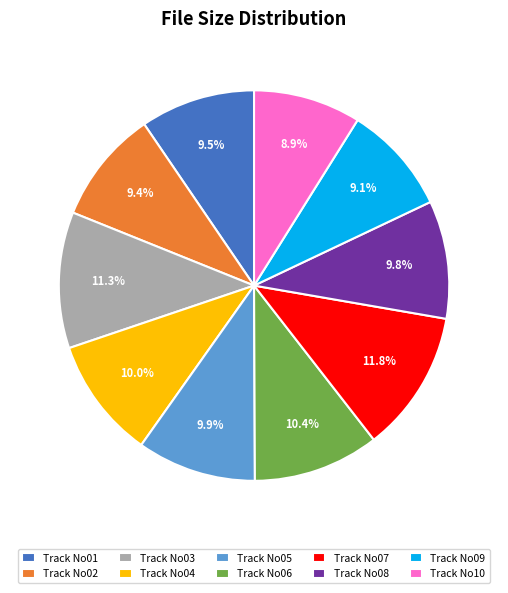

Is the sum of Track No07 and Track No04 greater than half?

No